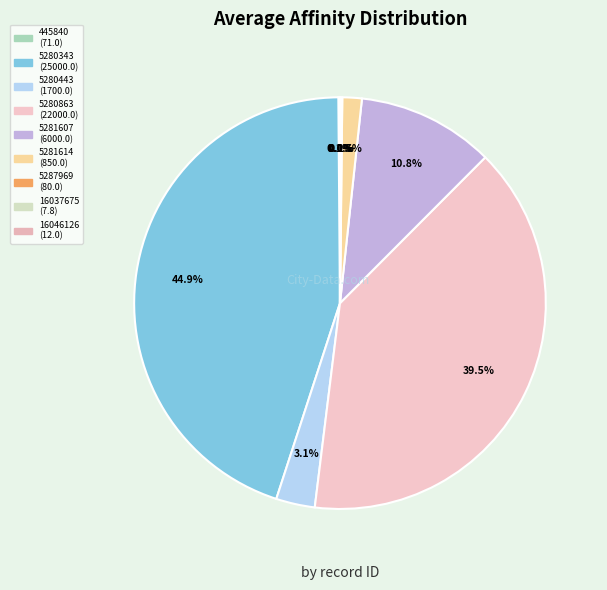

Count the number of slices in the pie.

9